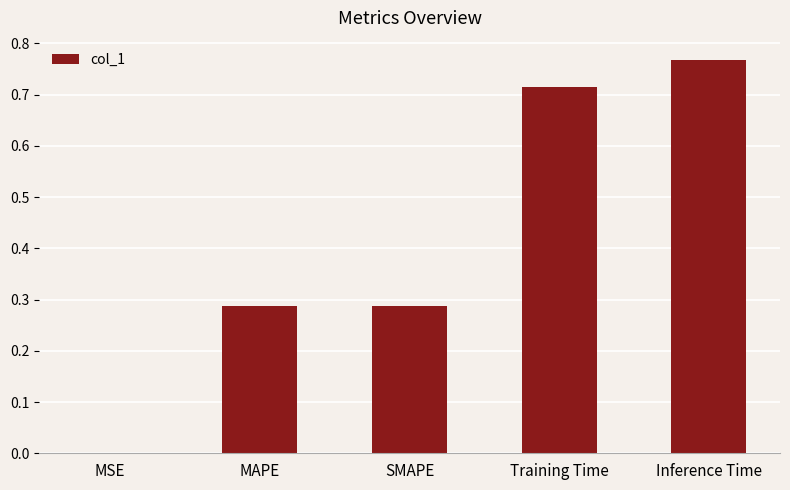

What is the difference between the values at Inference Time and MAPE?

0.5